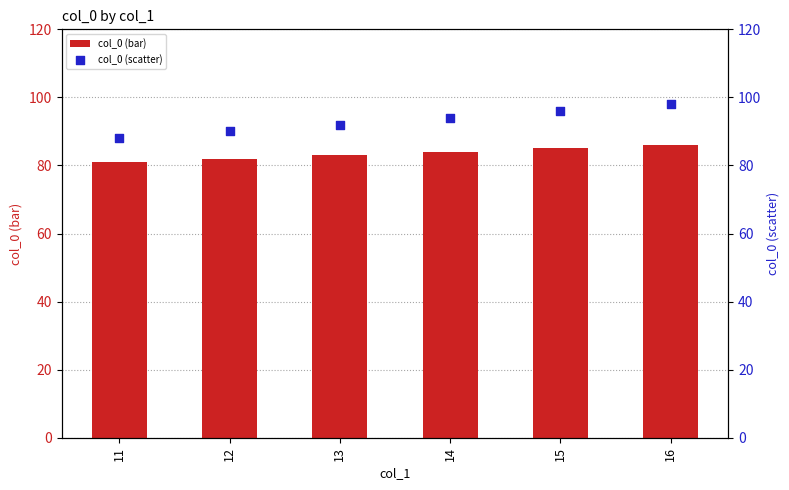

At which category is the sum across all series the highest?

16